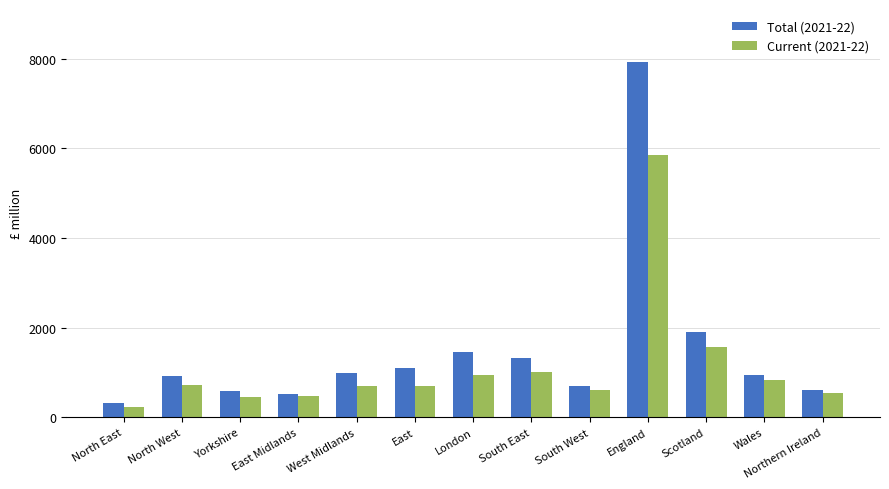

List the series in order of their peak value, lowest first.

Current (2021-22), Total (2021-22)